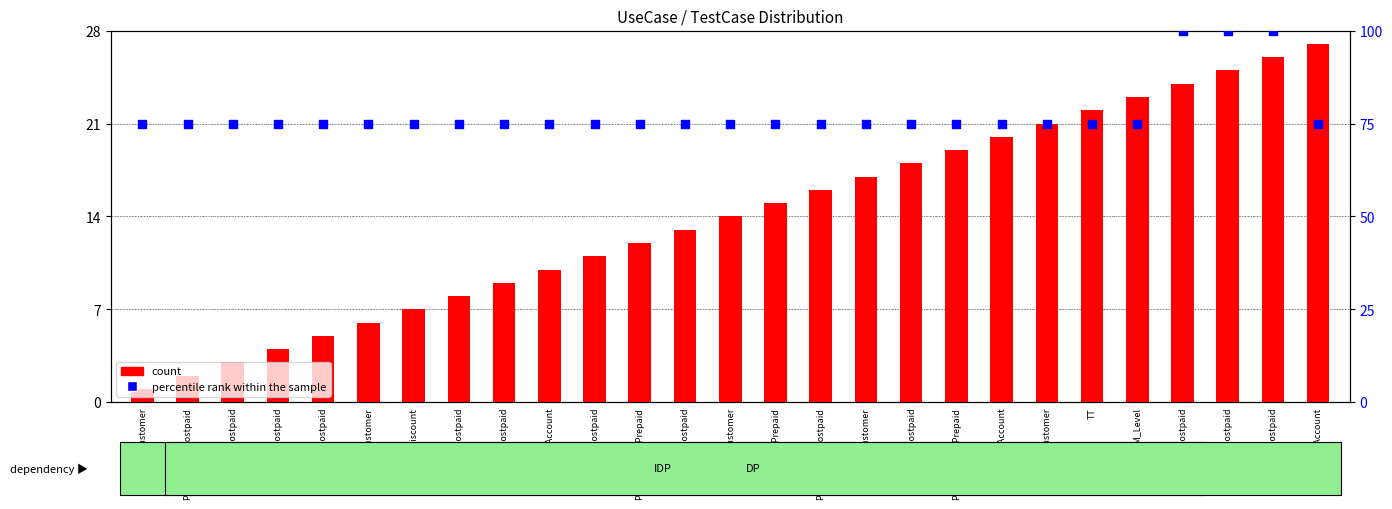

Which series contains the lowest Y value?

count